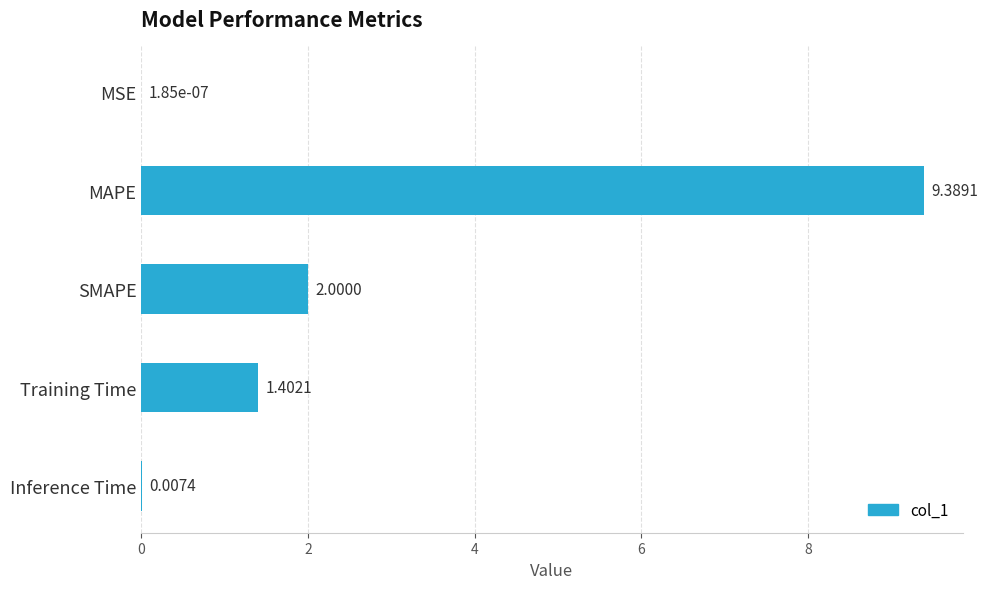

Where is the data nearest to the value 4?

SMAPE